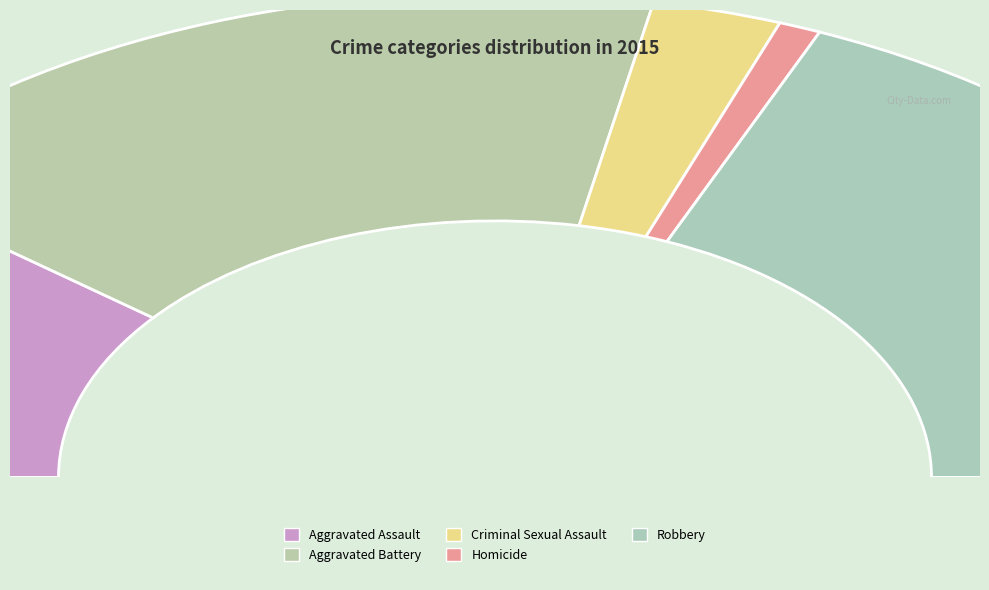

Approximately how many times larger is the value at Aggravated Assault compared to Homicide?

12.9